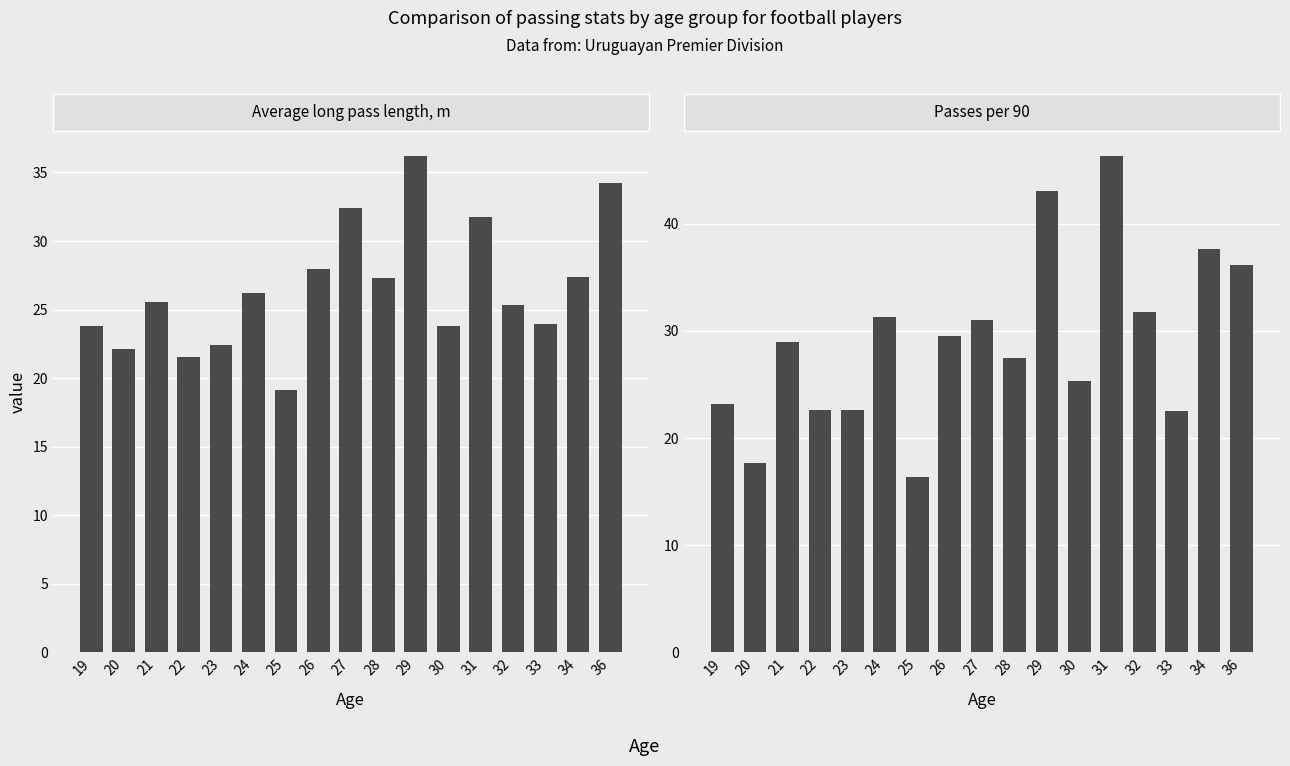

How many distinct data groups are displayed?

2